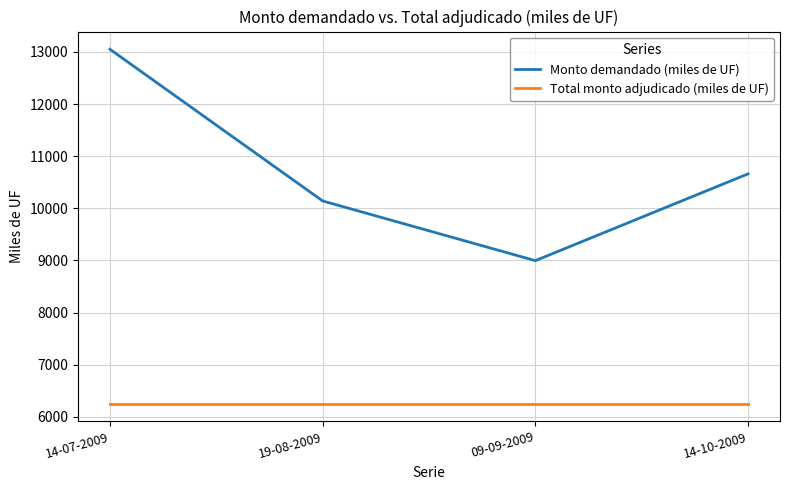

What is the spread (max minus min) of values at 14-10-2009?

4410